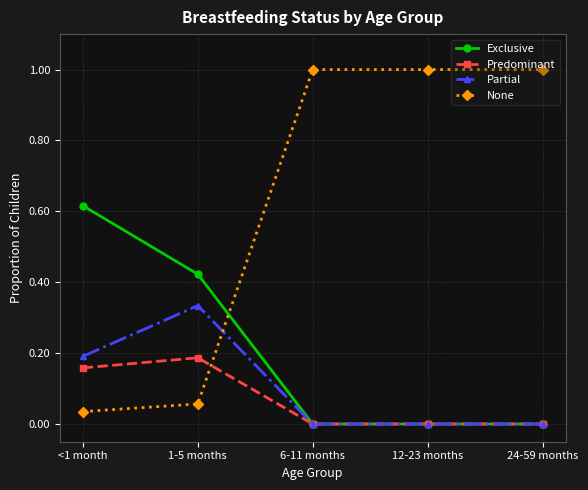

How many values in the None series are below 1?

2